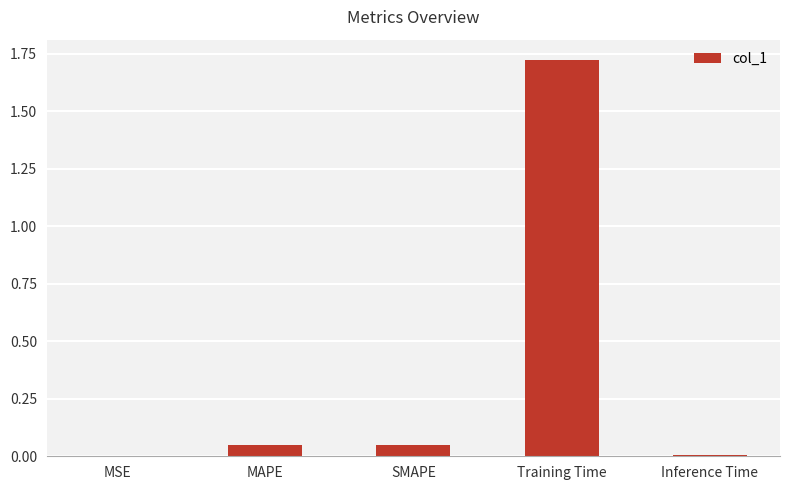

The chart shows a value of 2.8 at Training Time. True or false?

False